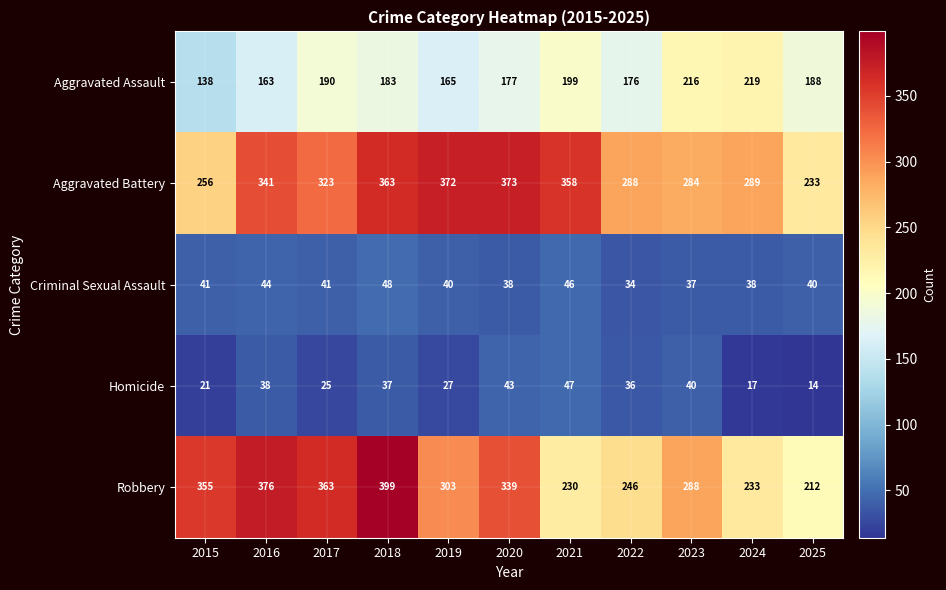

At 2021, list the series in order from largest to smallest.

Aggravated Battery, Robbery, Aggravated Assault, Homicide, Criminal Sexual Assault